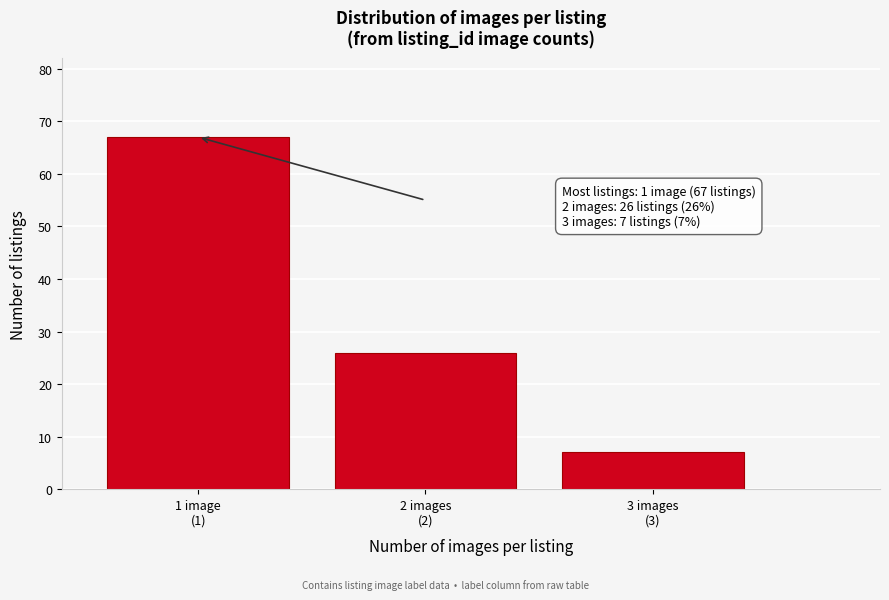

Reading right to left, transcribe all the data shown in this chart.

7	26	67